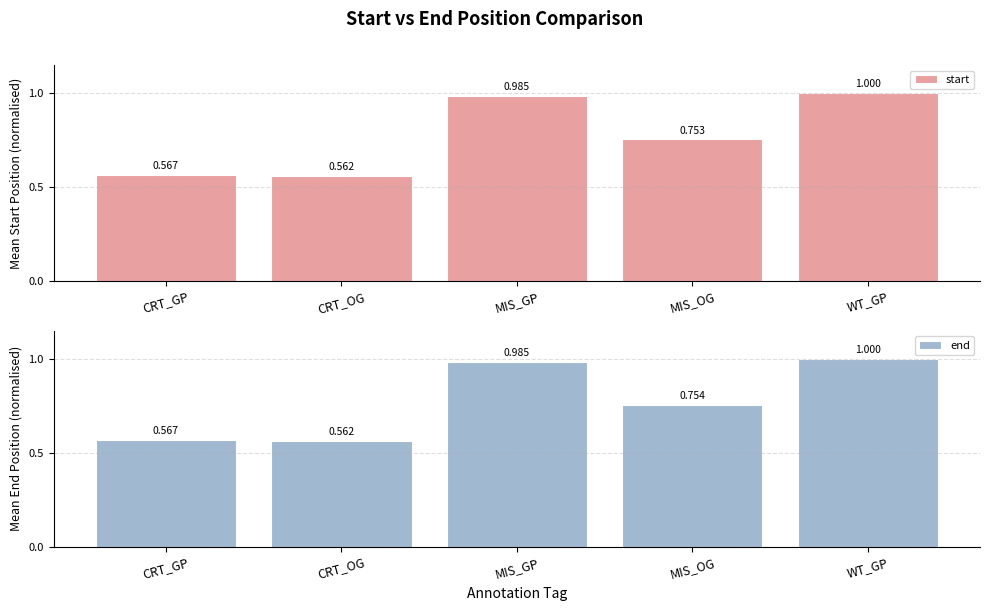

What is the greatest value displayed?

1.0